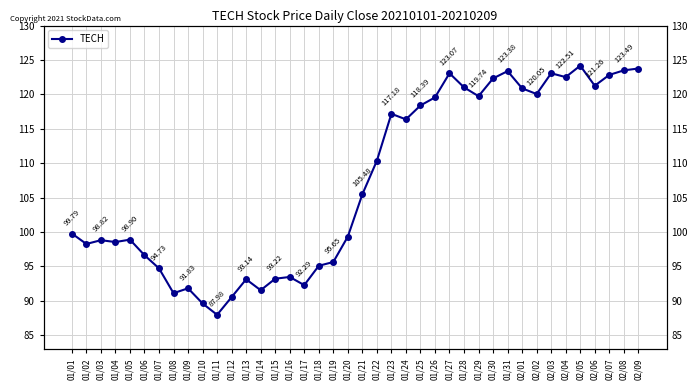

What is the change in value from 01/25 to 02/03?

+4.7